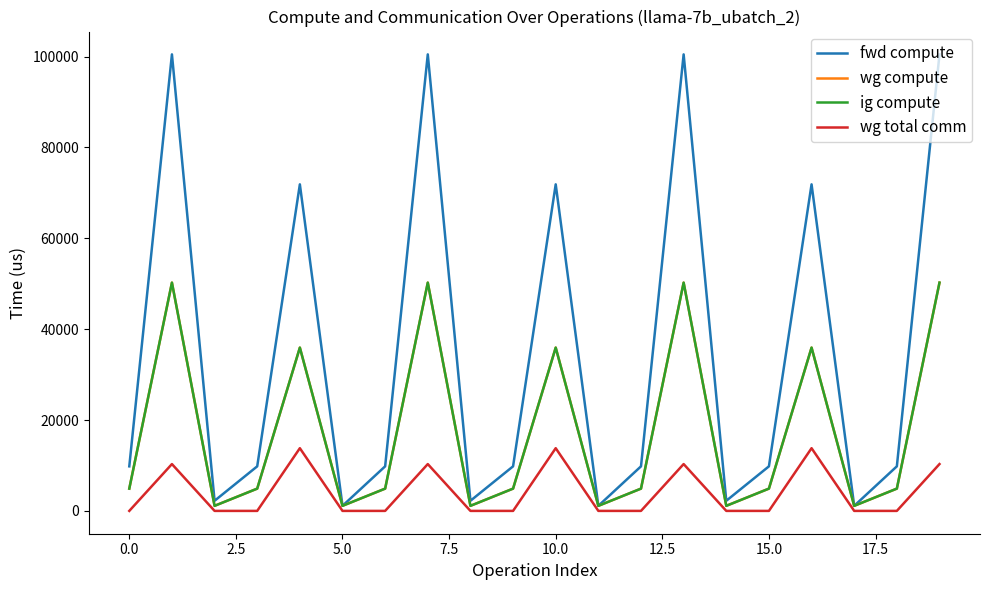

Is this an area chart (filled region under the line)?

No